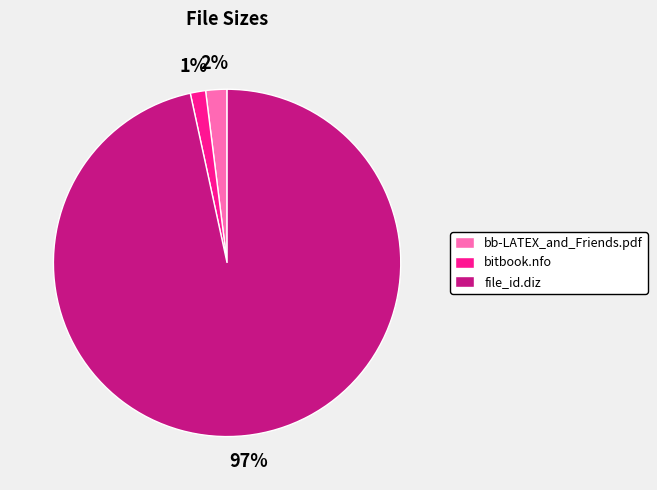

Which slice is the smallest?

bitbook.nfo